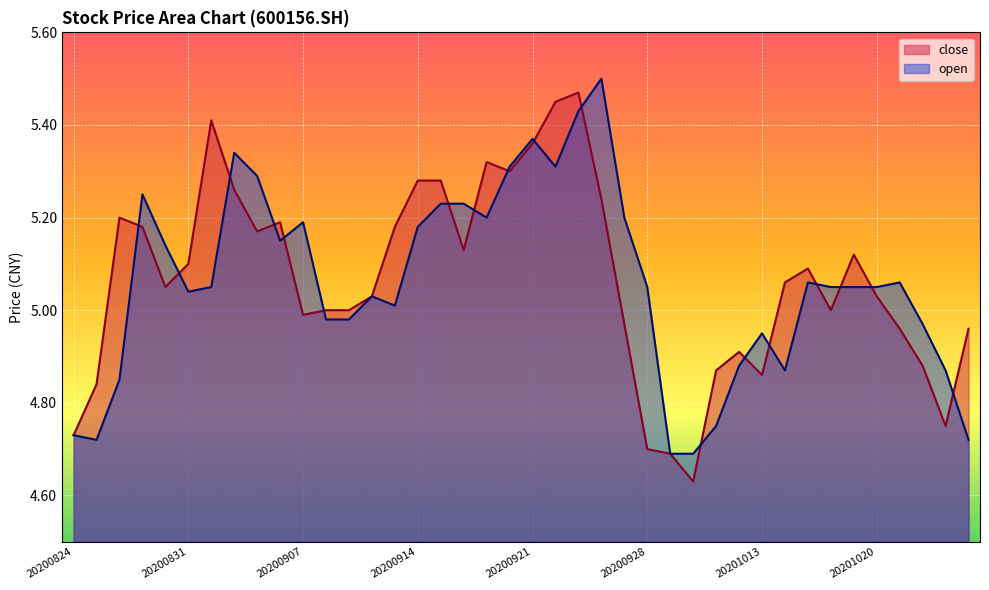

Which category has the highest value in the open series?

20200924